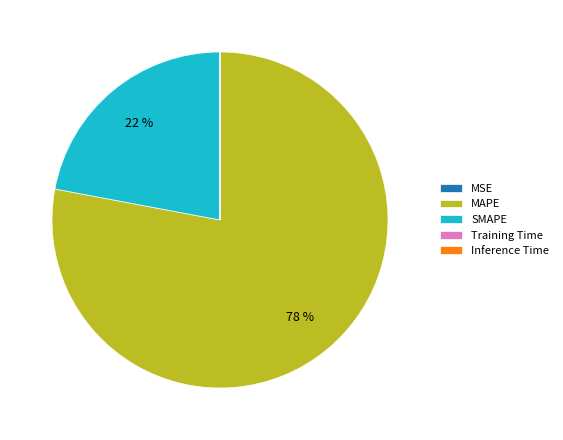

What is the ratio of the value at MAPE to the value at SMAPE?

3.5